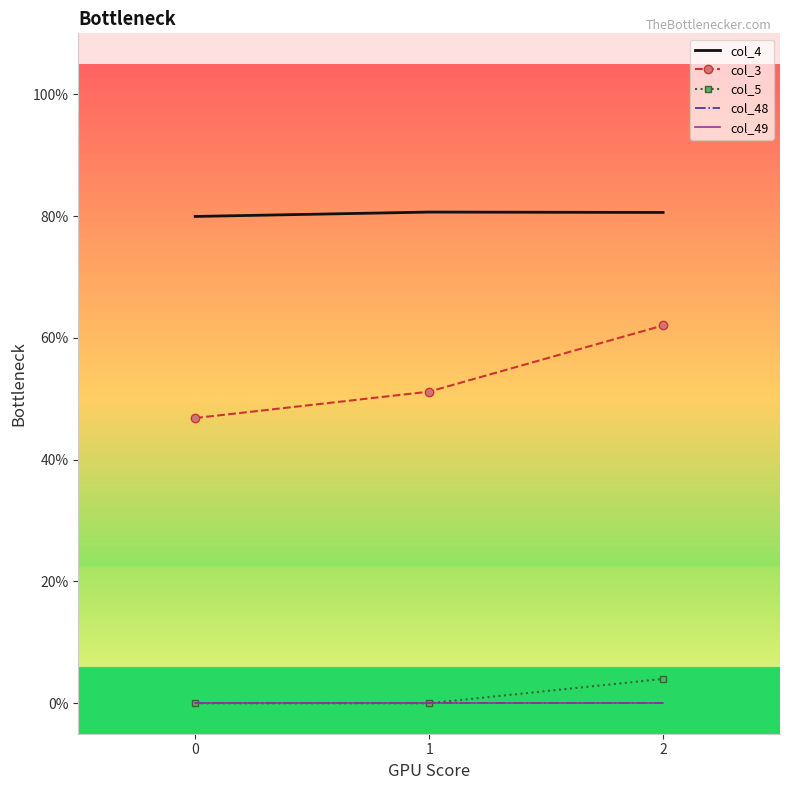

Which series has the largest range (max minus min)?

col_3